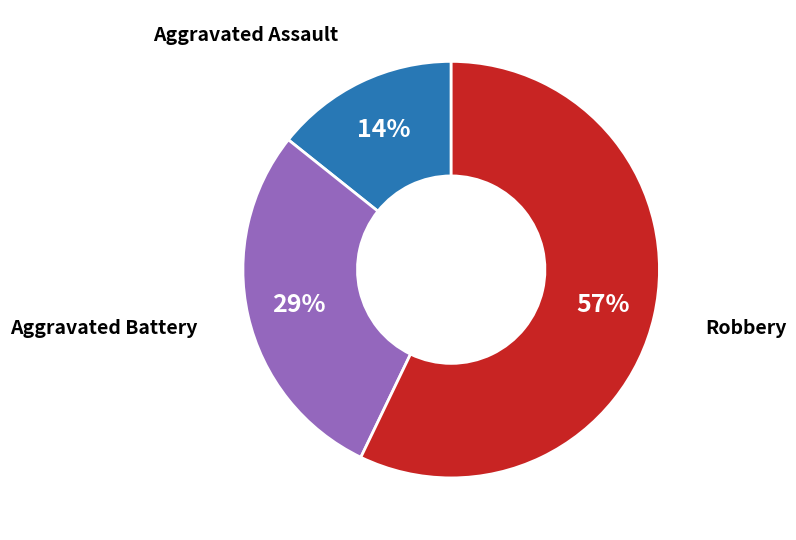

To the nearest percent, what is the combined percentage of Robbery and Aggravated Battery?

86%